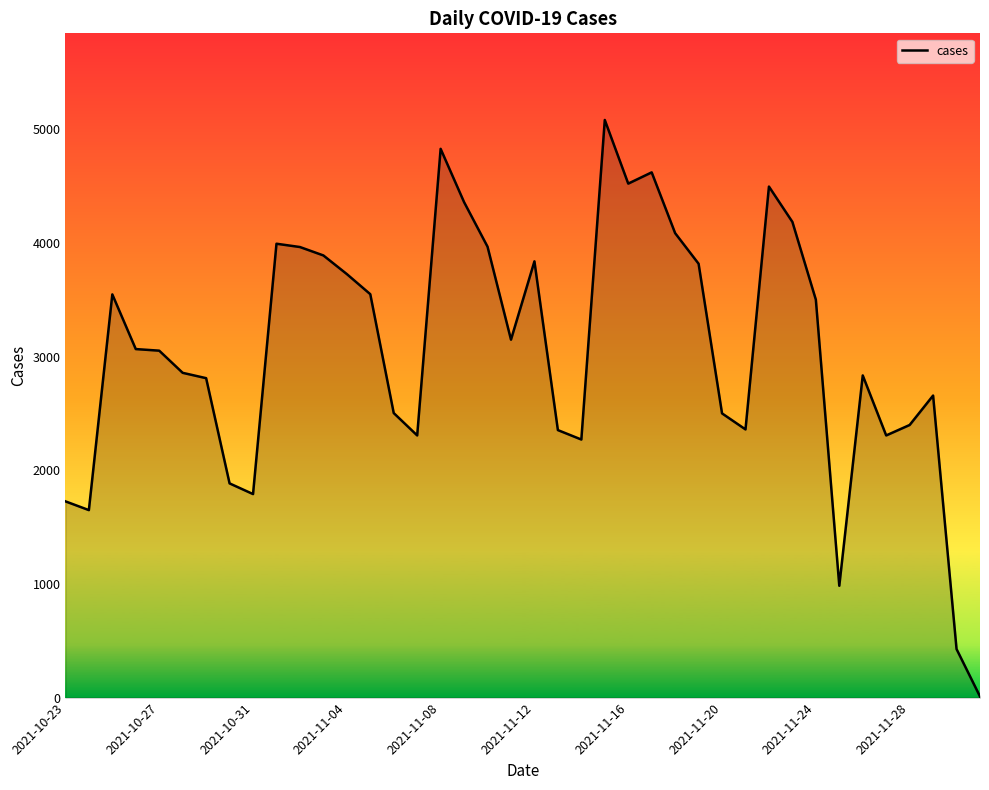

What is the difference between the maximum and minimum values?

5073